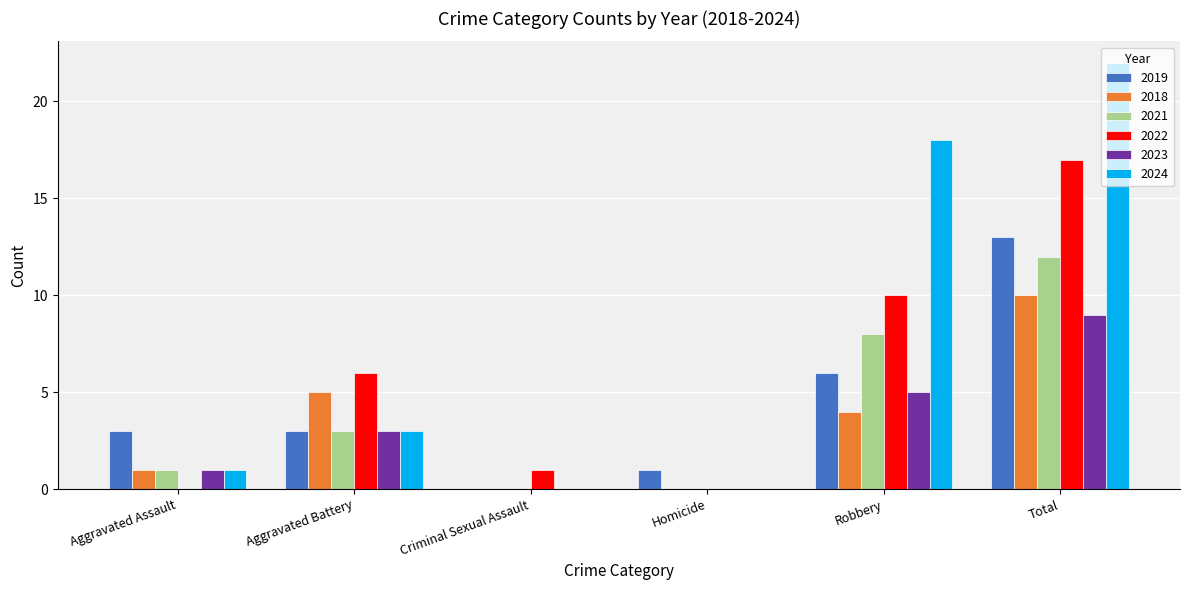

What is the total value across all series at Robbery?

51